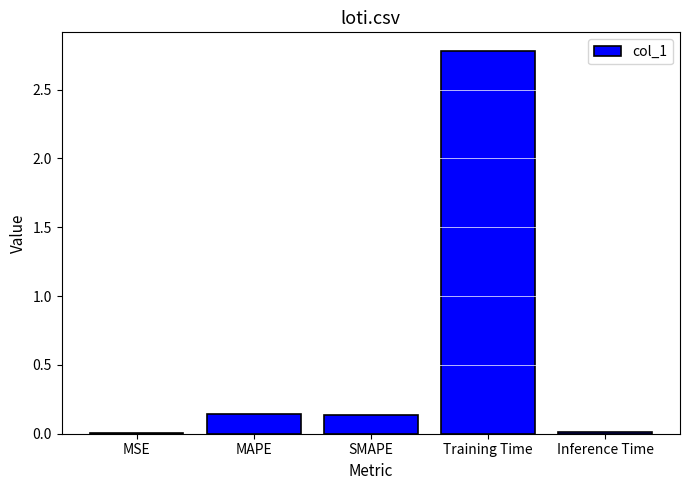

Which label corresponds to the largest value in the chart?

Training Time